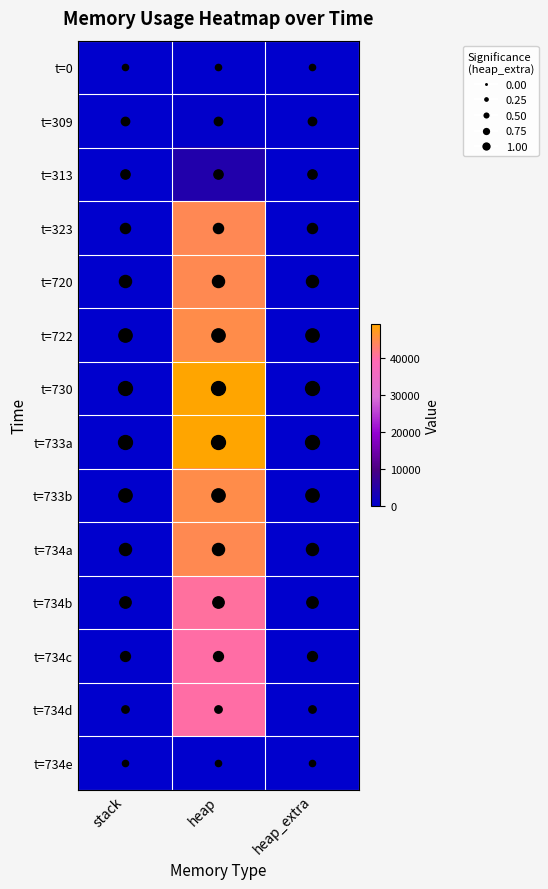

What is the total value across all series at heap_extra?

560